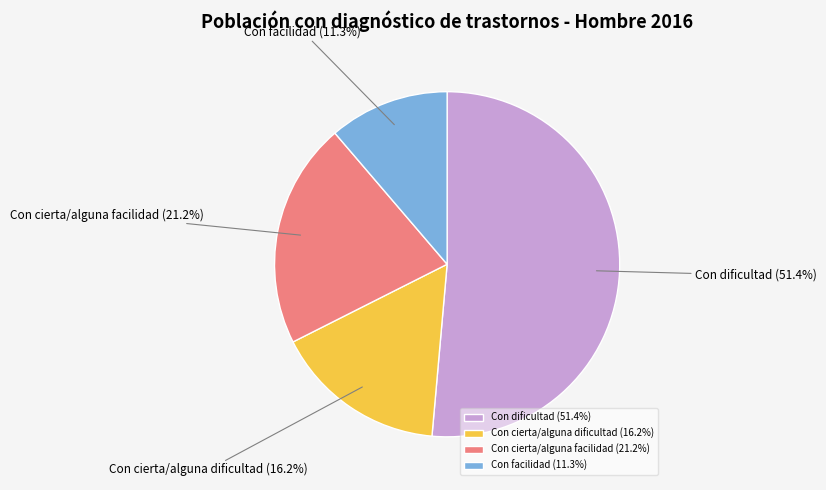

What percentage is the Con cierta/alguna facilidad slice, to the nearest percent?

21%